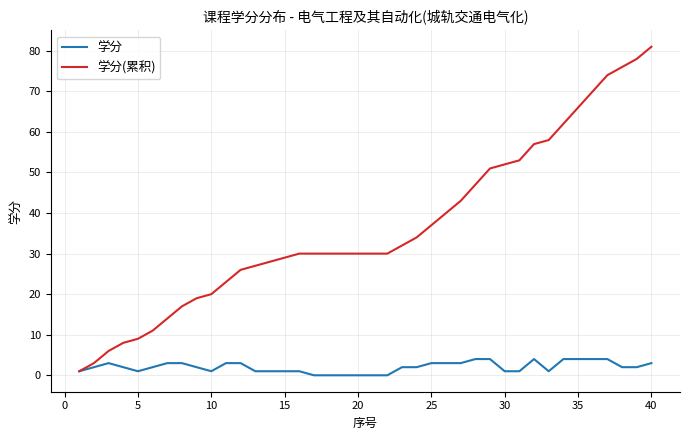

Which series has the widest spread of values?

学分(累积)